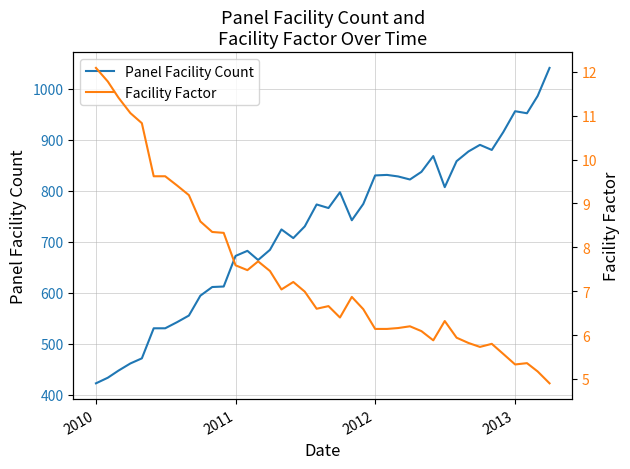

Which series has the largest range (max minus min)?

Panel Facility Count